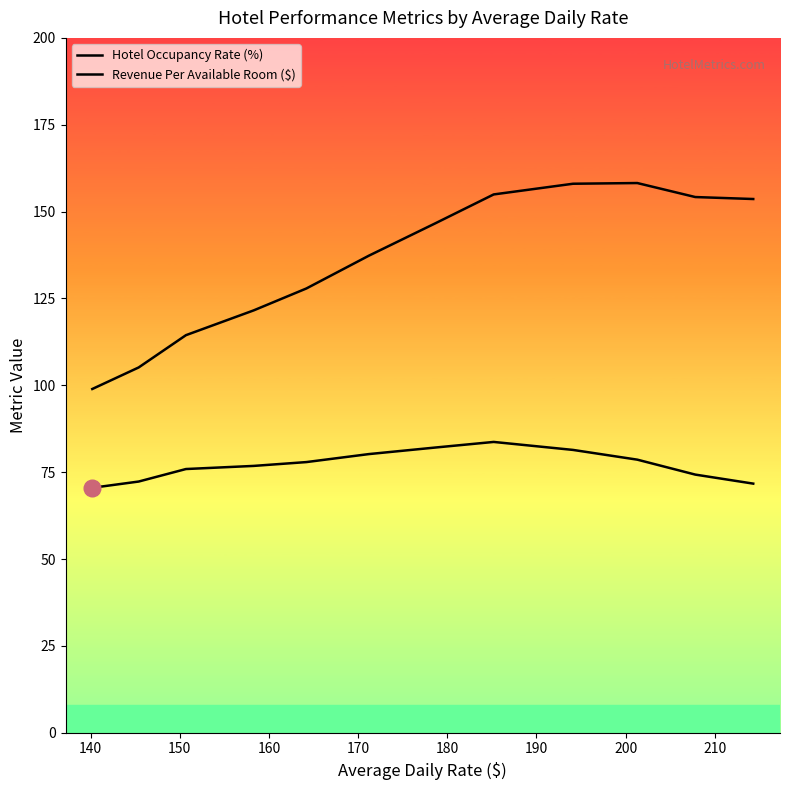

What is the highest value of the Hotel Occupancy Rate (%) series?

83.7